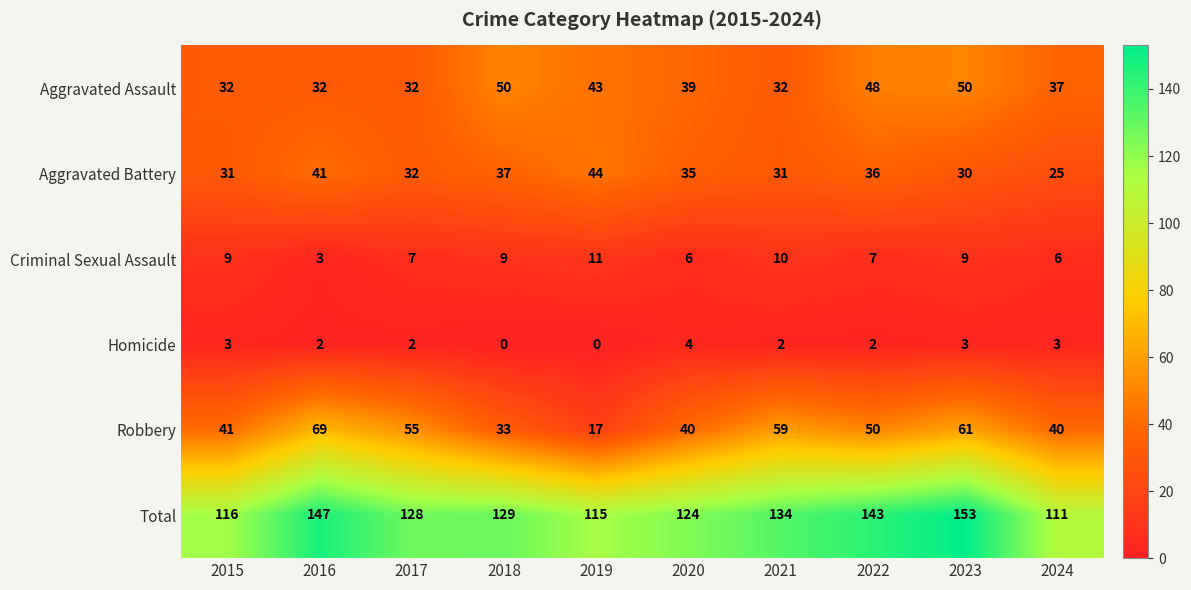

What is the approximate value of Aggravated Assault at 2023?

50